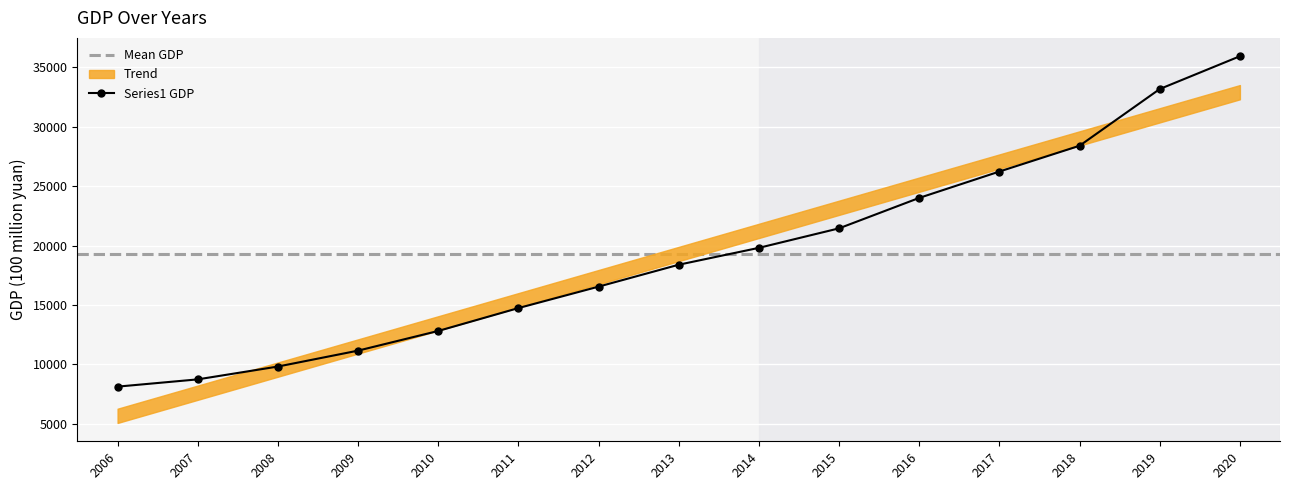

What is the lowest value of the Series1 GDP series?

8117.8